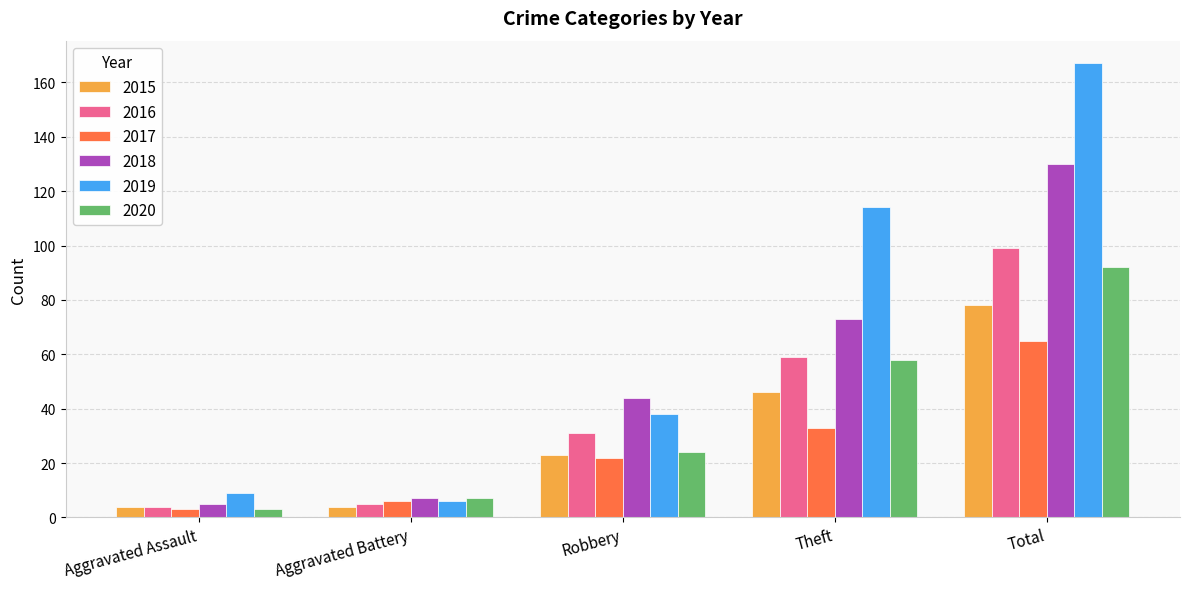

Reading left to right, list all the values displayed in this chart.

2015: Aggravated Assault=4	Aggravated Battery=4	Robbery=23	Theft=46	Total=78
2016: Aggravated Assault=4	Aggravated Battery=5	Robbery=31	Theft=59	Total=99
2017: Aggravated Assault=3	Aggravated Battery=6	Robbery=22	Theft=33	Total=65
2018: Aggravated Assault=5	Aggravated Battery=7	Robbery=44	Theft=73	Total=130
2019: Aggravated Assault=9	Aggravated Battery=6	Robbery=38	Theft=114	Total=167
2020: Aggravated Assault=3	Aggravated Battery=7	Robbery=24	Theft=58	Total=92